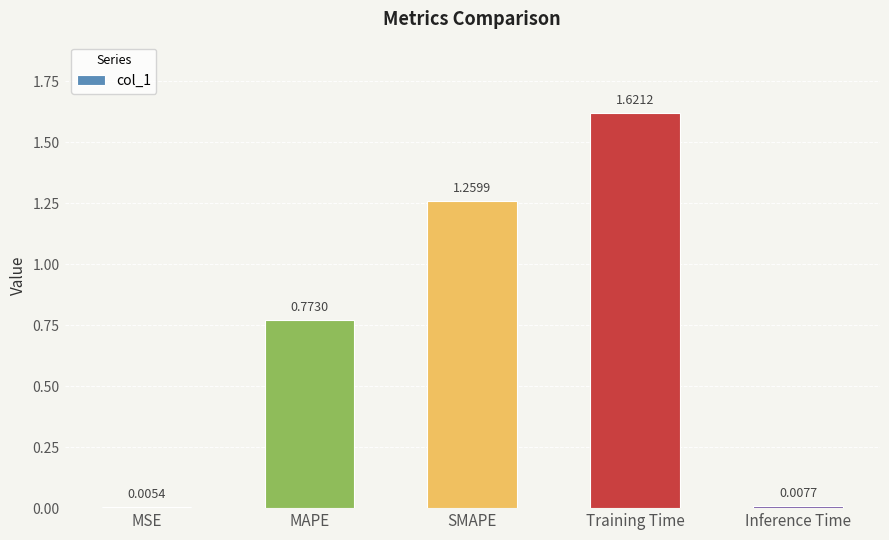

What is the change in value from MAPE to Training Time?

+0.8